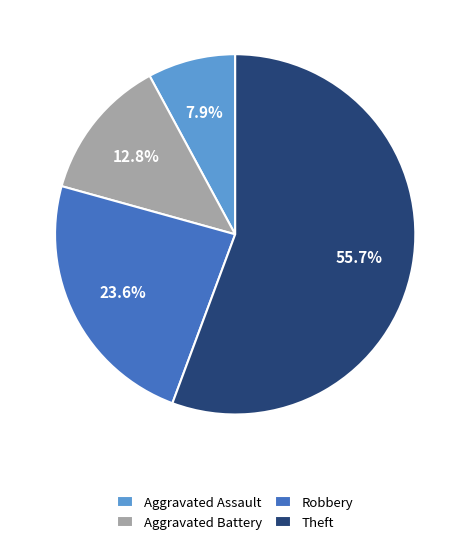

Does Theft represent more than half of the total?

Yes